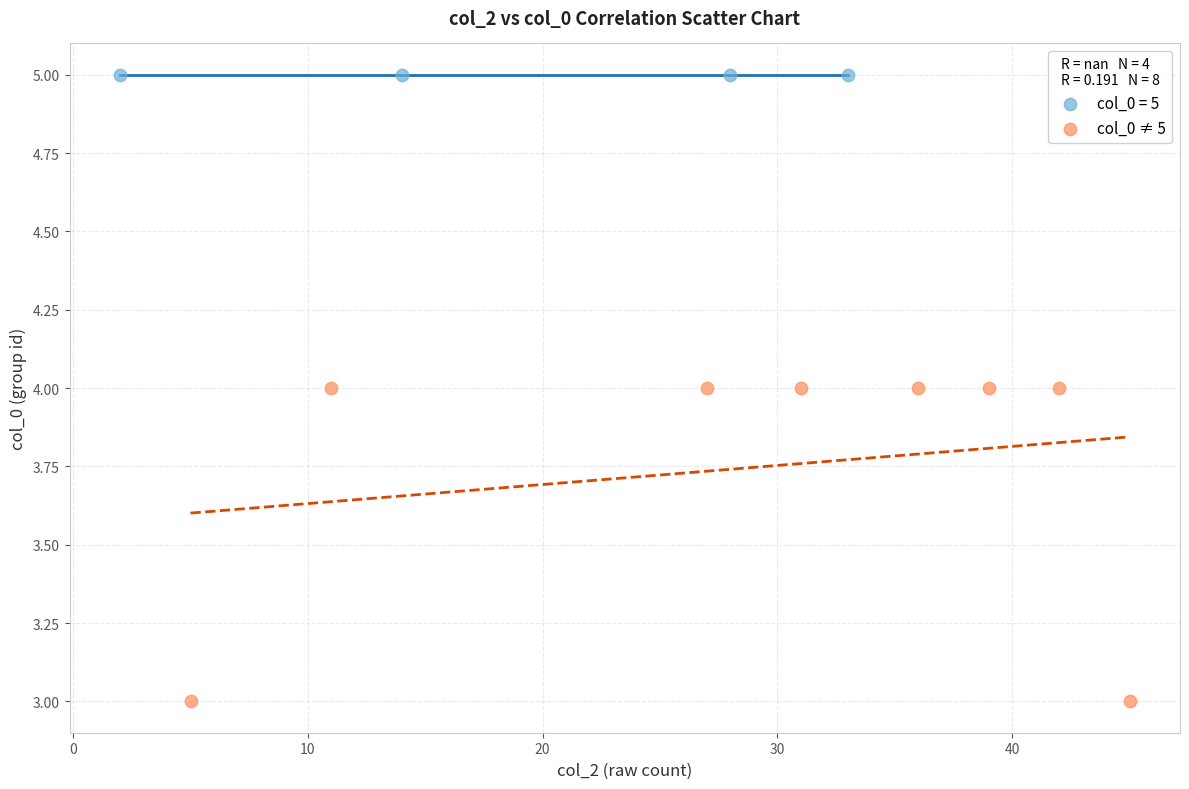

Which series reaches the maximum Y coordinate?

col_0 = 5